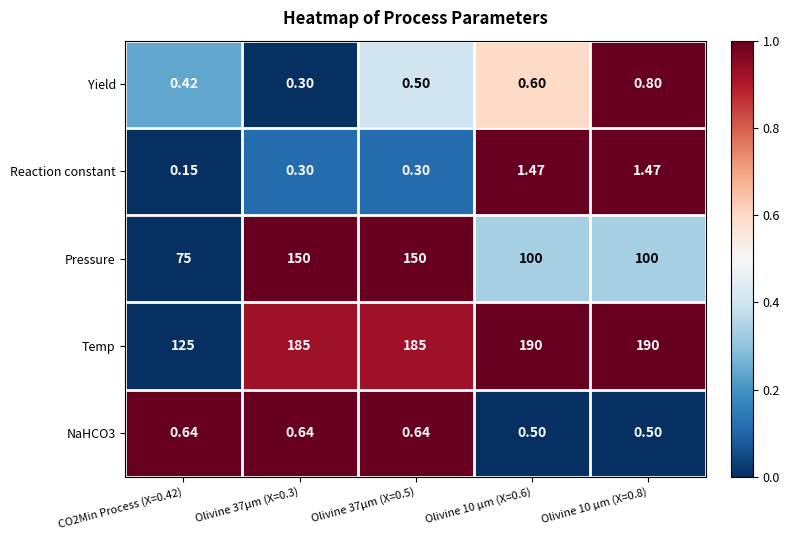

Which series has the largest total across all categories?

Temp